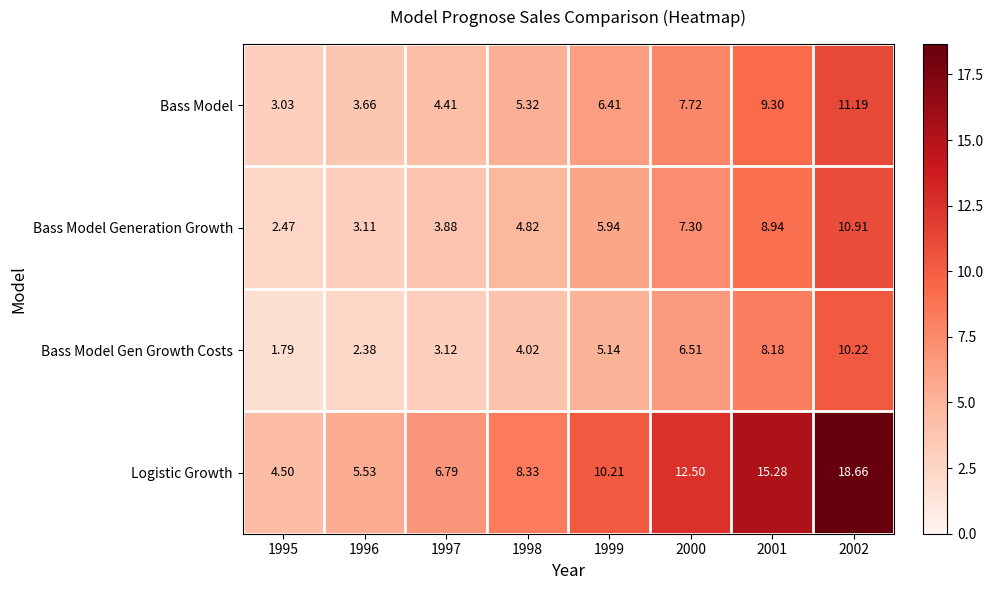

List the series in order of their peak value, highest first.

Logistic Growth, Bass Model, Bass Model Generation Growth, Bass Model Gen Growth Costs